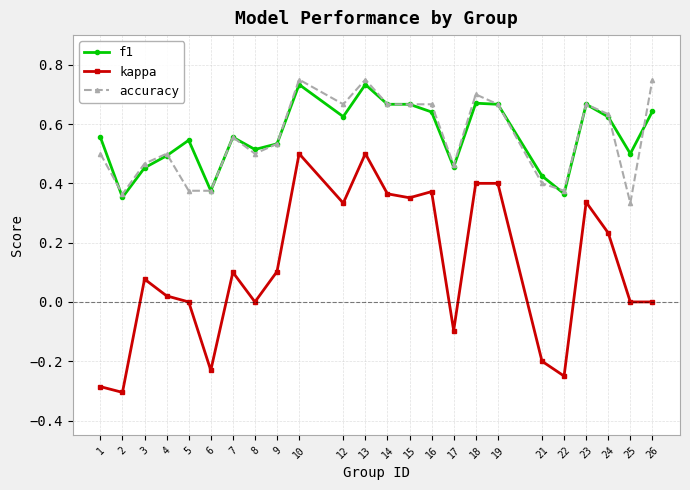

Which series changed the most between 14 and 26?

kappa